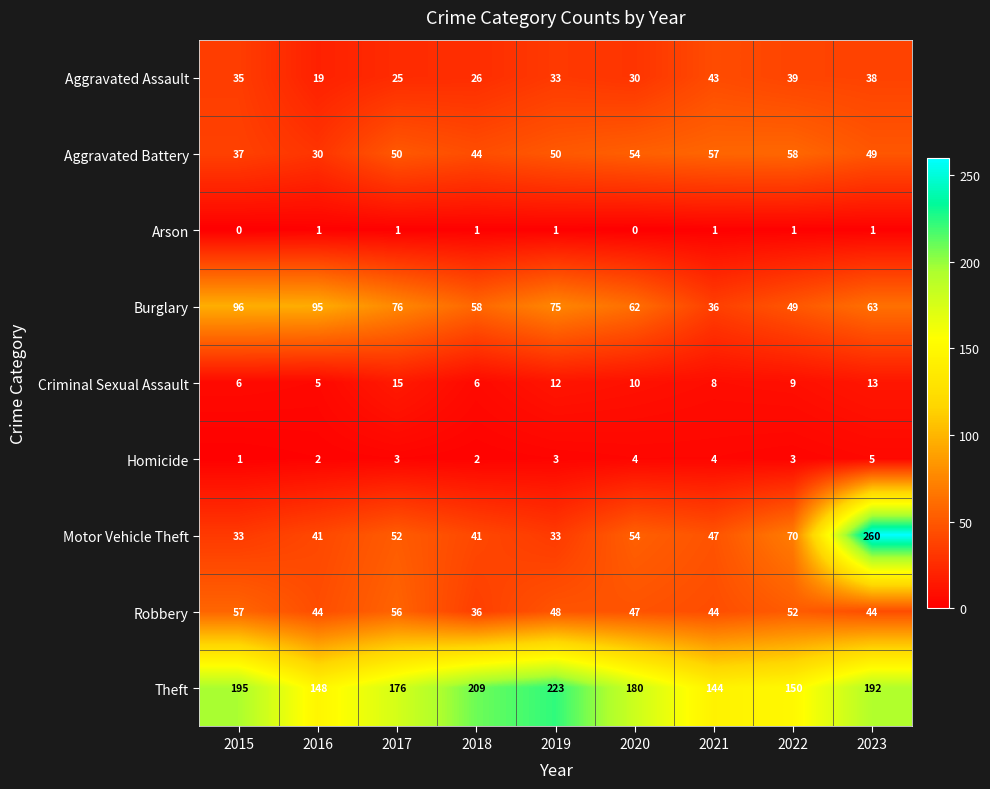

What is the sum of all Aggravated Battery values?

429